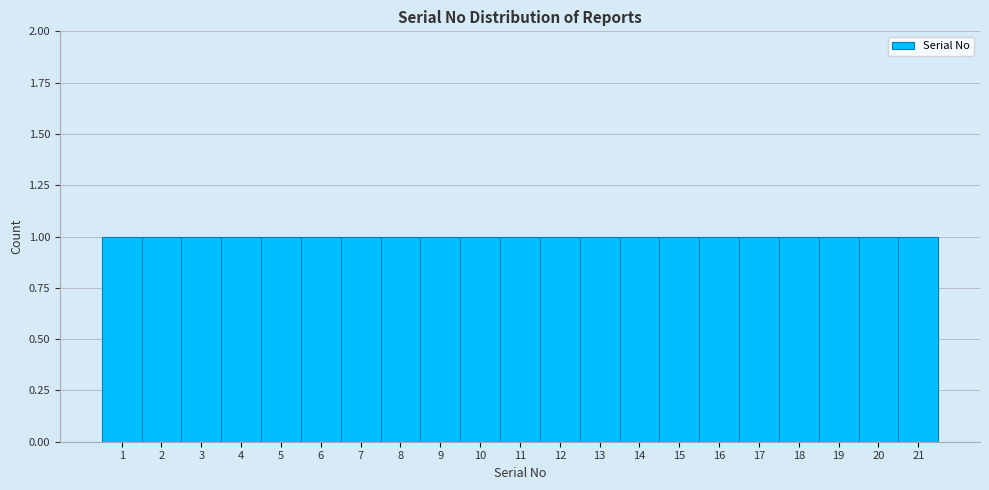

Reading left to right, transcribe this chart: for each bar, give the range it covers on the x-axis and its height. The values are not printed on the chart, so give them approximately, as read against the axis.

0.5 to 1.5: 1
1.5 to 2.5: 1
2.5 to 3.5: 1
3.5 to 4.5: 1
4.5 to 5.5: 1
5.5 to 6.5: 1
6.5 to 7.5: 1
7.5 to 8.5: 1
8.5 to 9.5: 1
9.5 to 10.5: 1
10.5 to 11.5: 1
11.5 to 12.5: 1
12.5 to 13.5: 1
13.5 to 14.5: 1
14.5 to 15.5: 1
15.5 to 16.5: 1
16.5 to 17.5: 1
17.5 to 18.5: 1
18.5 to 19.5: 1
19.5 to 20.5: 1
20.5 to 21.5: 1